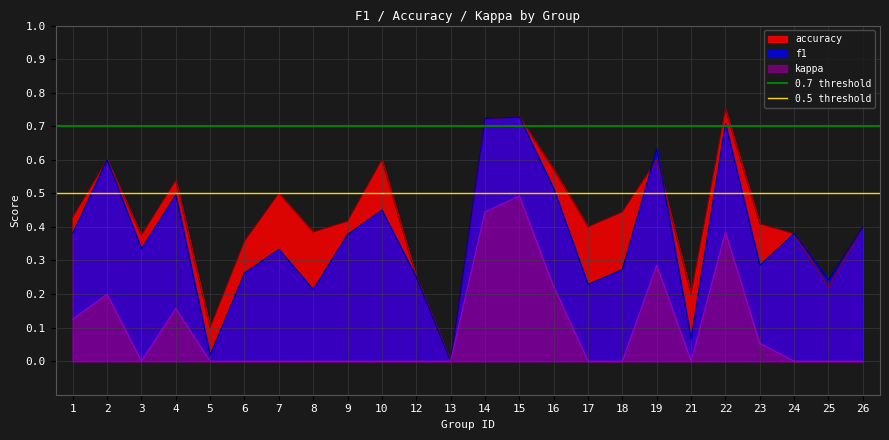

Is it true that kappa equals 0.2 at 26?

False